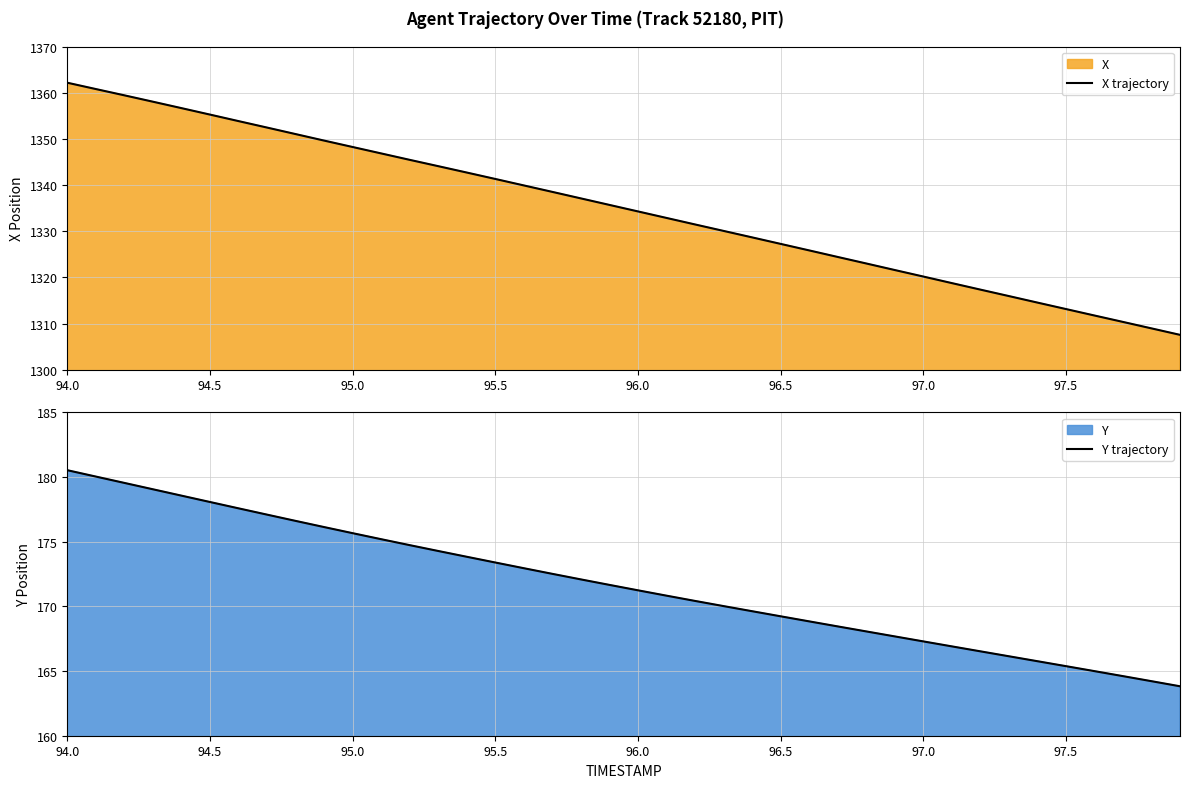

How many data points in X trajectory are above 1335?

20